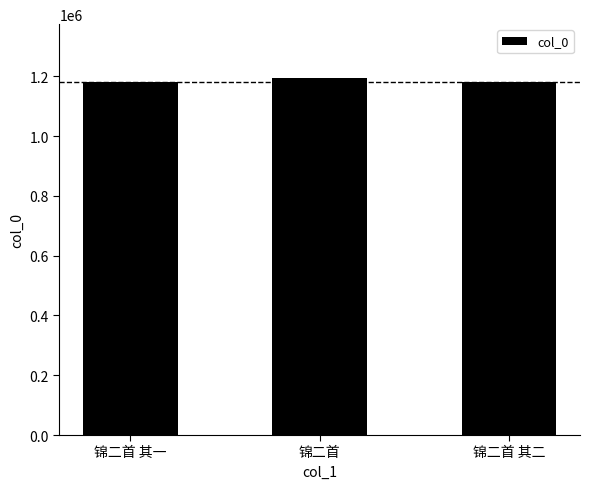

What is the smallest value displayed?

1181381